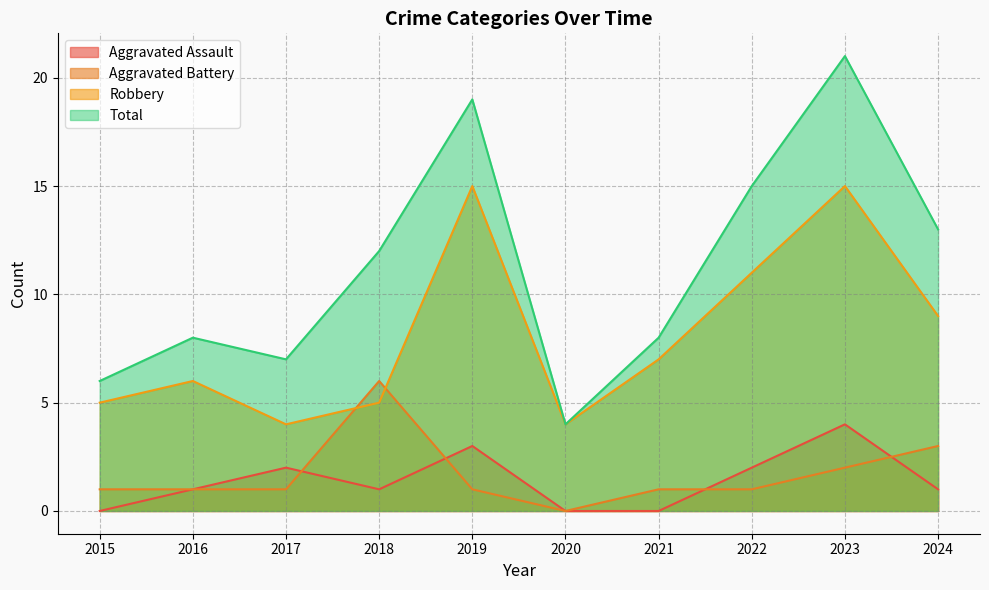

At which label does Total reach its peak?

2023